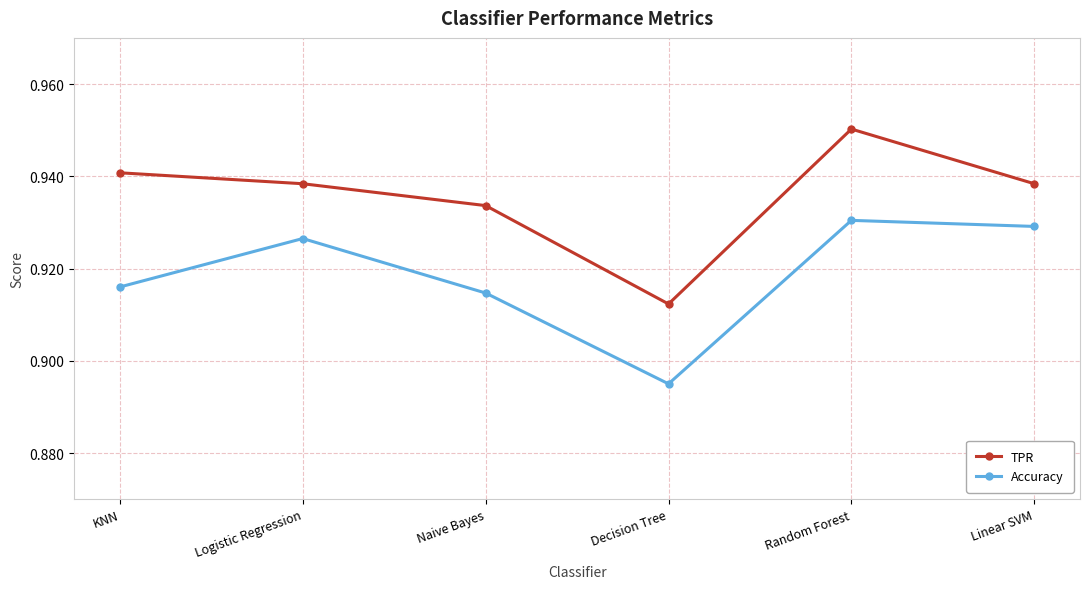

What are all the series names shown in the legend?

TPR, Accuracy